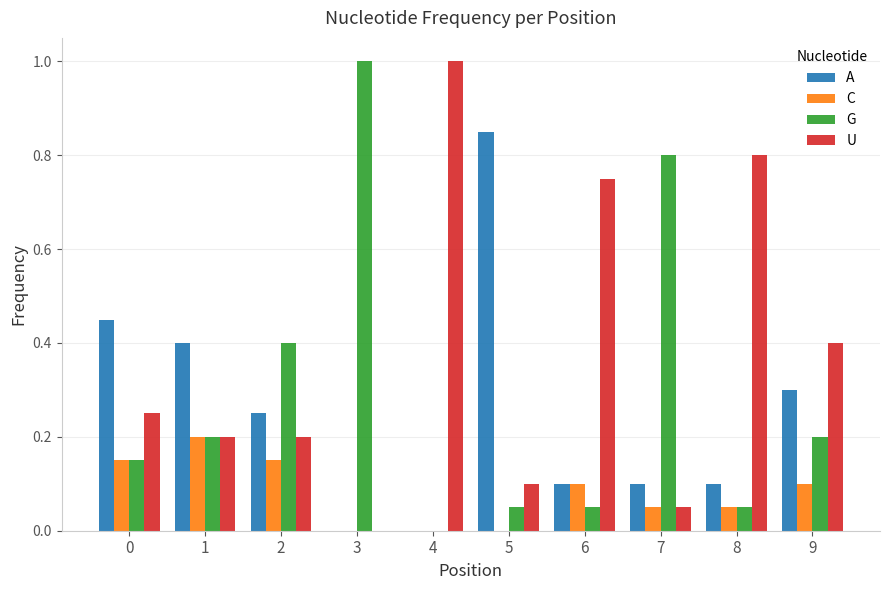

Are the bars grouped side by side (vs. stacked)?

Yes